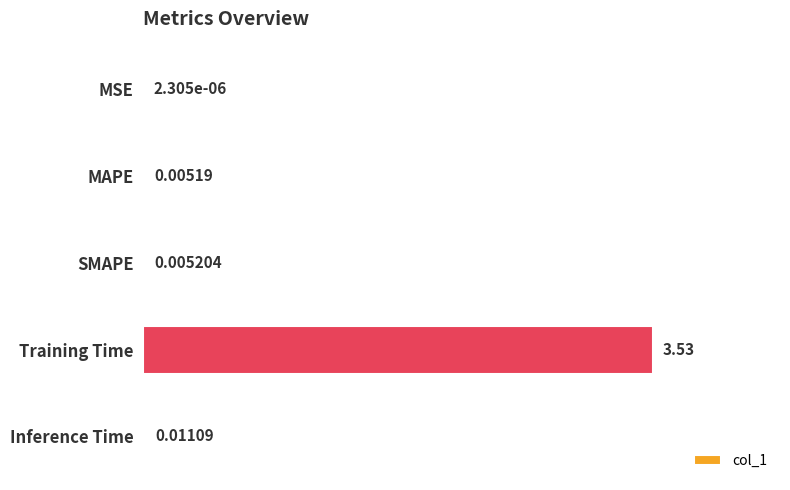

Which has a higher value, Inference Time or MSE?

Inference Time